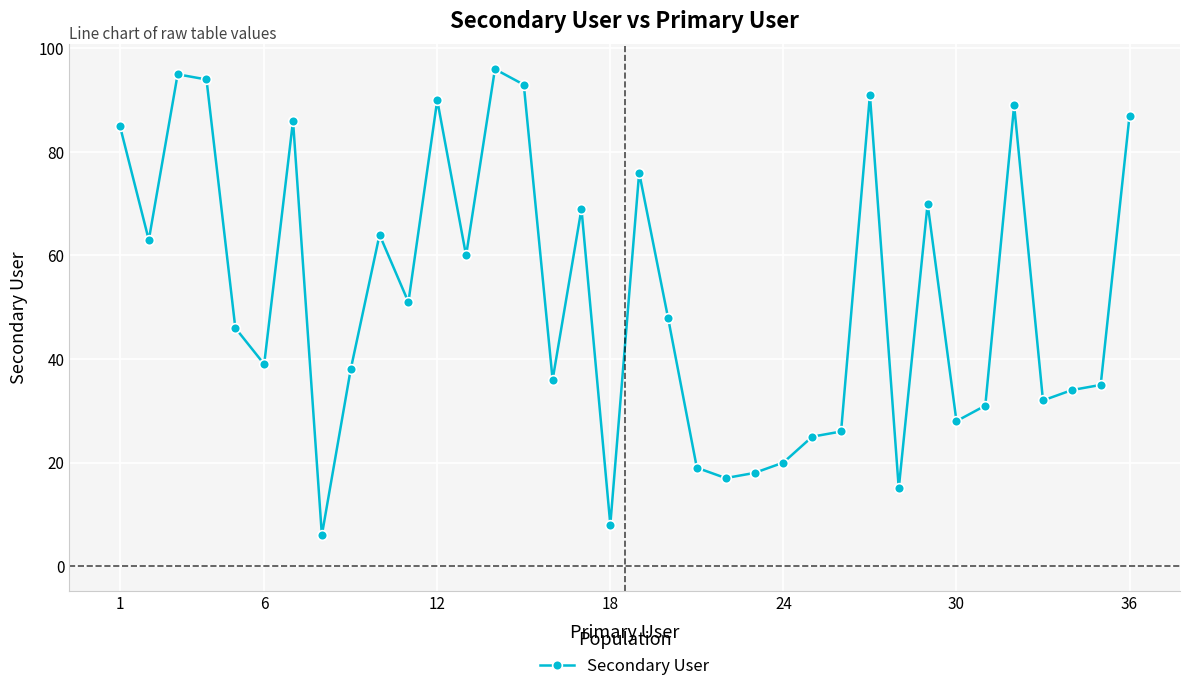

True or false: there are more than 1 points higher than both neighbors.

True